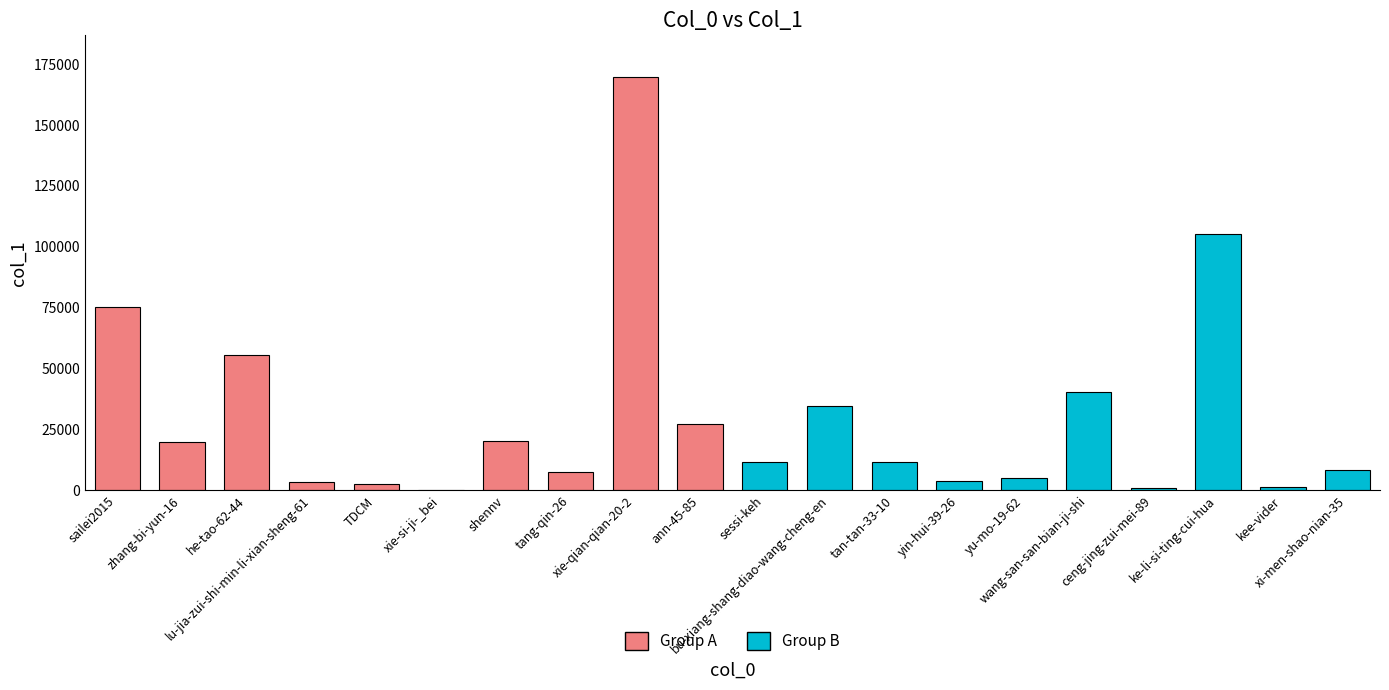

List the labels in order of value, largest first.

xie-qian-qian-20-2, ke-li-si-ting-cui-hua, sailei2015, he-tao-62-44, wang-san-san-bian-ji-shi, bu-xiang-shang-diao-wang-cheng-en, ann-45-85, shennv, zhang-bi-yun-16, sessi-keh, tan-tan-33-10, xi-men-shao-nian-35, tang-qin-26, yu-mo-19-62, yin-hui-39-26, lu-jia-zui-shi-min-li-xian-sheng-61, TDCM, kee-vider, ceng-jing-zui-mei-89, xie-si-ji-_bei